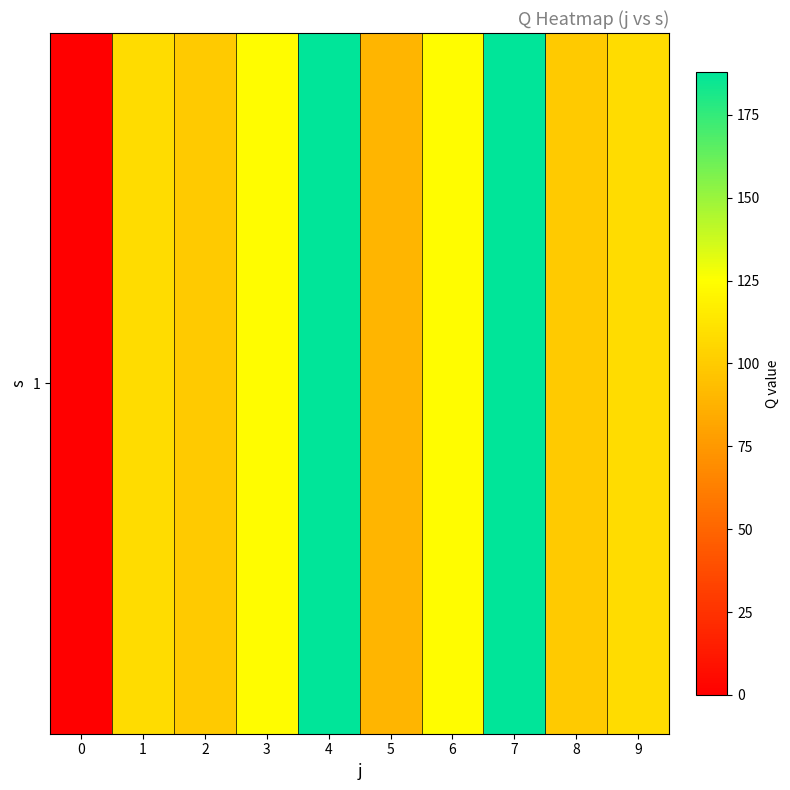

At which label does the data first exceed 108?

1